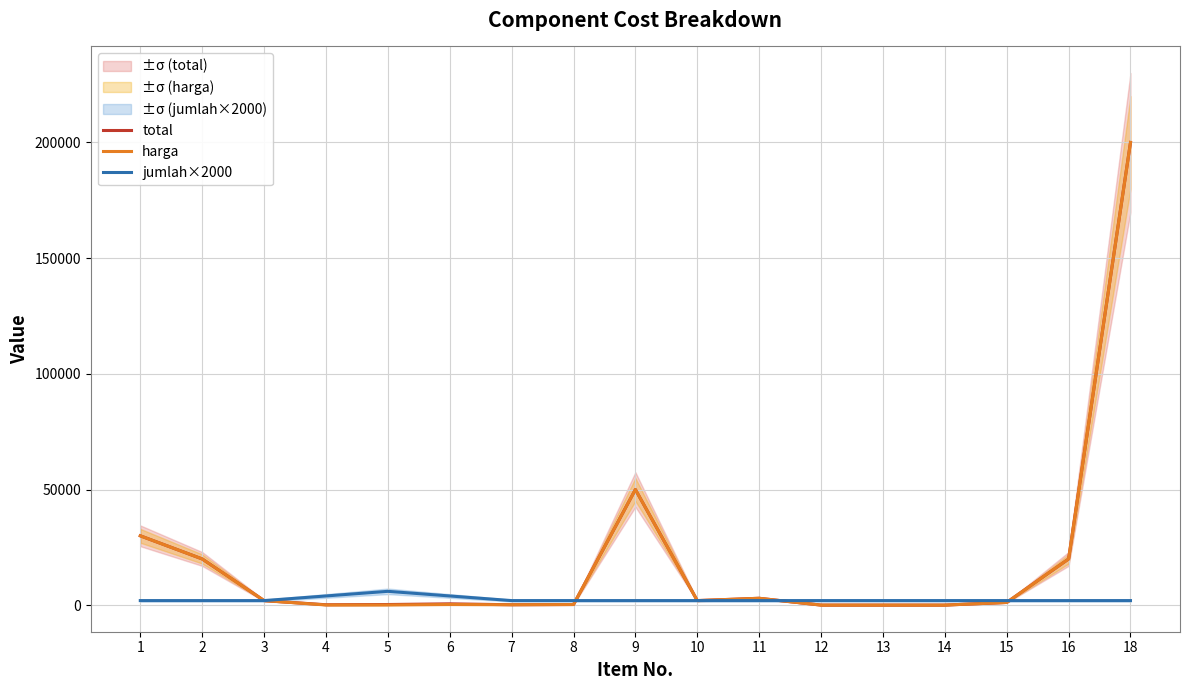

What is the value of the total point at the 17th from the left?

200000